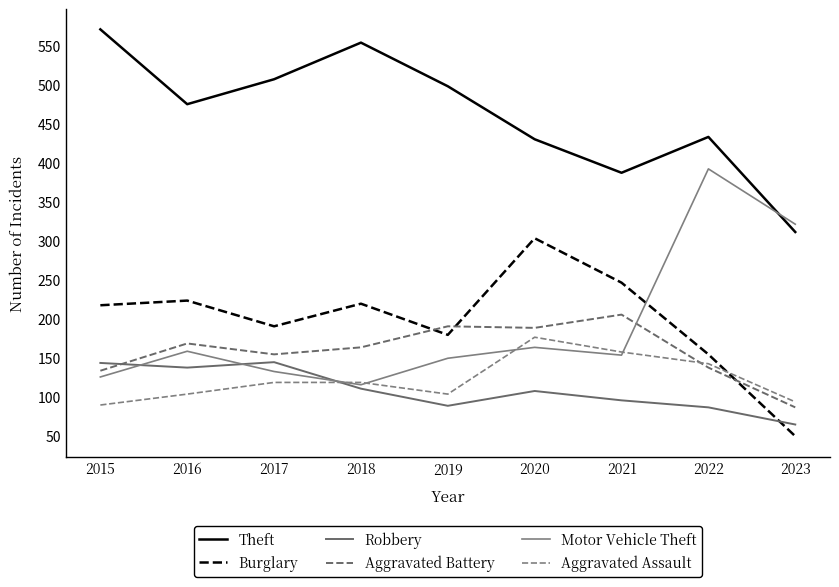

At which category is the sum across all series the highest?

2020